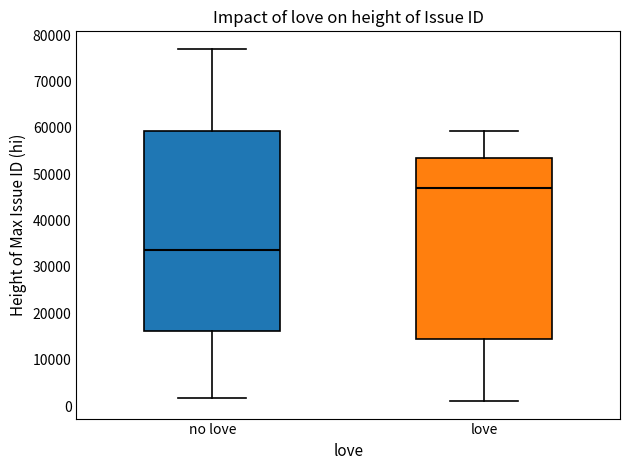

Where does the lower whisker of the box for love end on the y-axis? The values are not printed on the chart, so give them approximately, as read against the axis.

1000